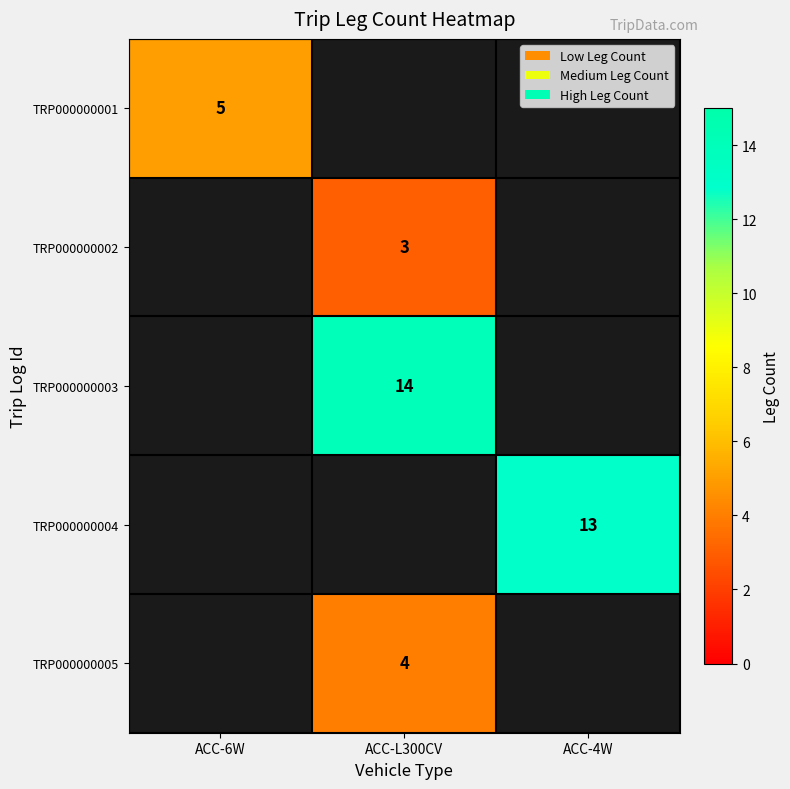

True or false: TRP000000003 has a value of 14 at ACC-L300CV.

True